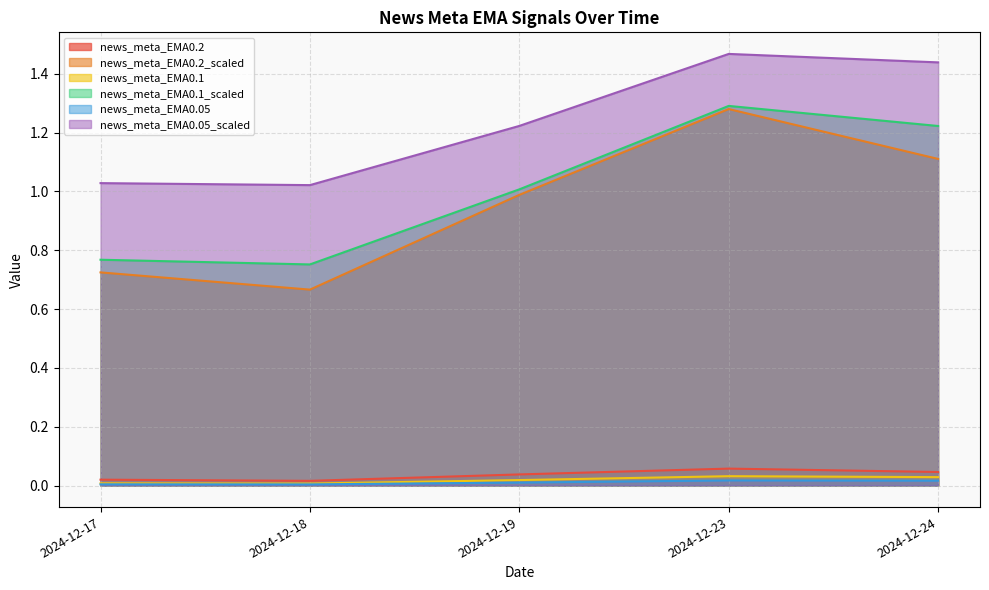

In news_meta_EMA0.1, how many points are higher than both neighbors (excluding endpoints)?

1